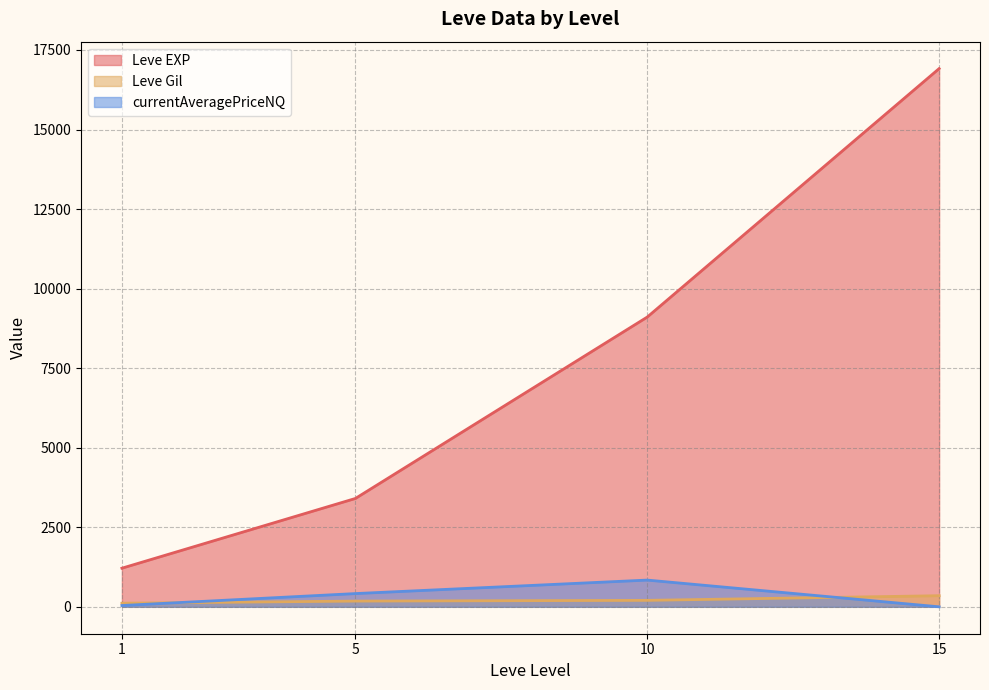

At which category is the sum across all series the highest?

15